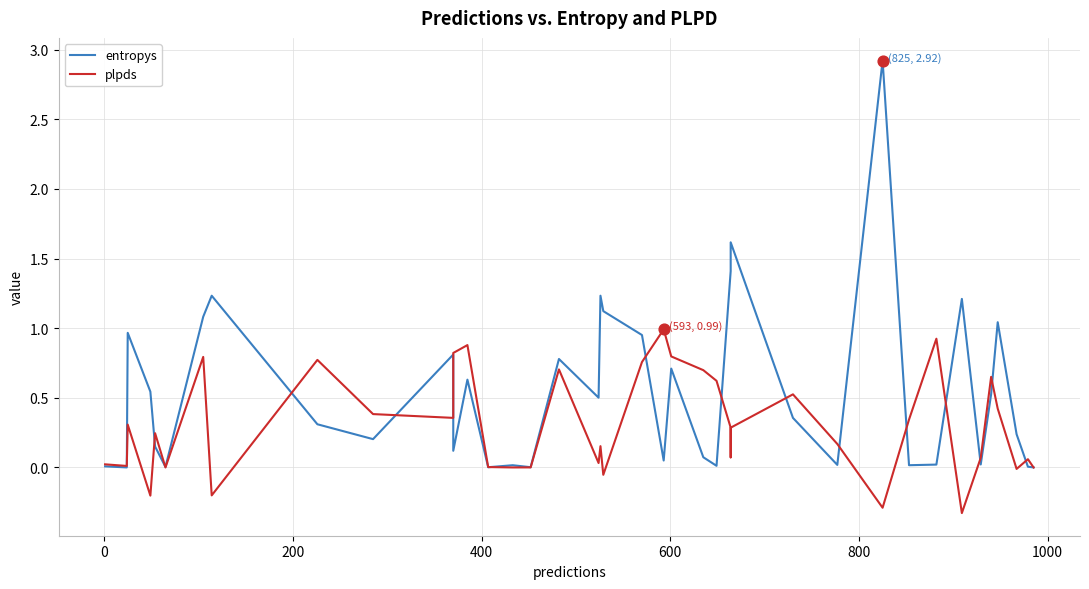

What are all the series names shown in the legend?

entropys, plpds